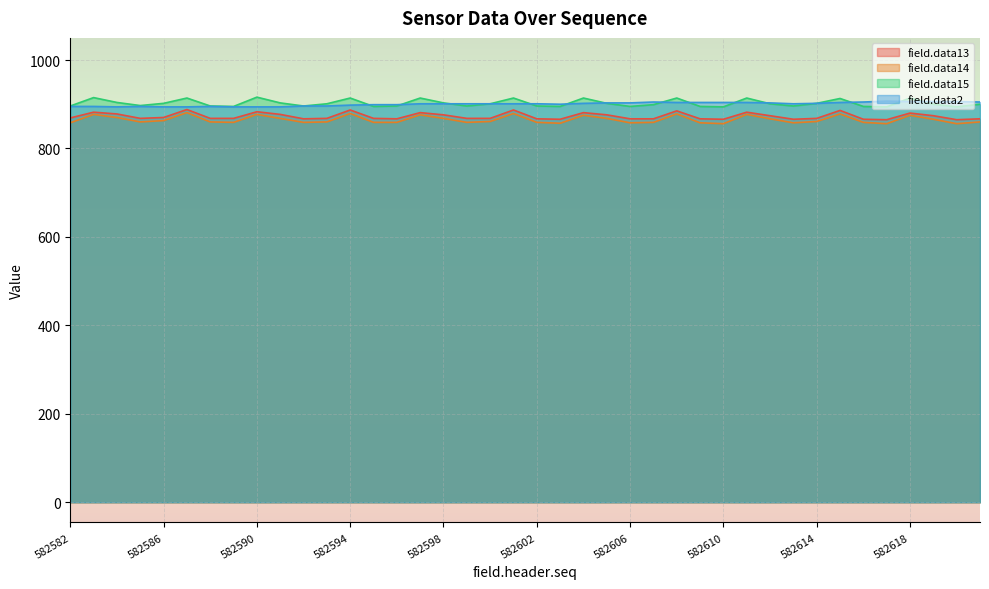

What is the difference between the maximum and second lowest values in the field.data15 series?

22